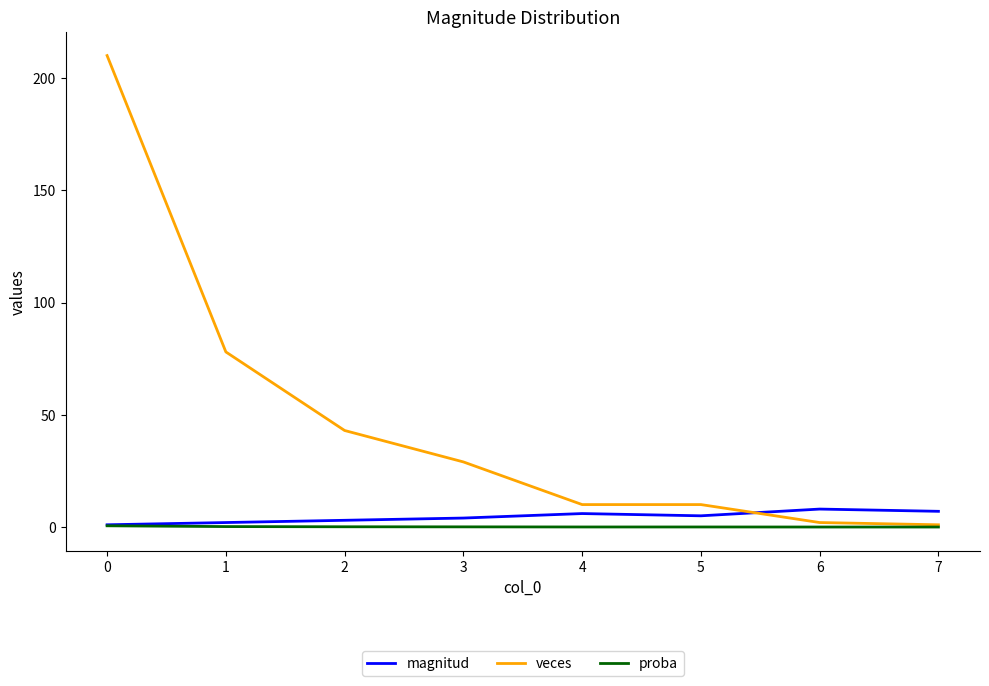

True or false: magnitud has a value of 1.0 at 0.

True